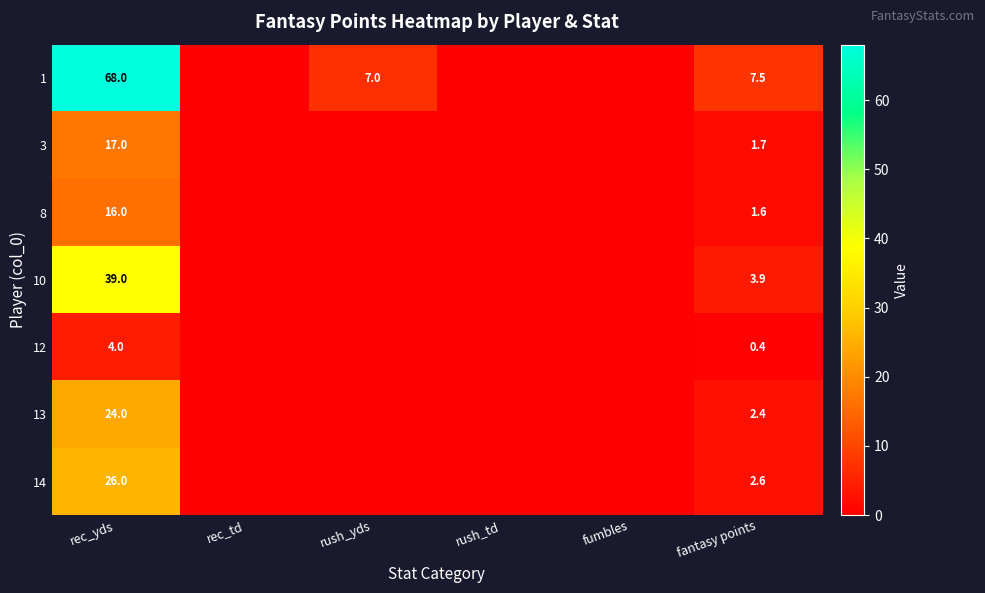

Is it true that 3 equals 17.0 at rec_yds?

True